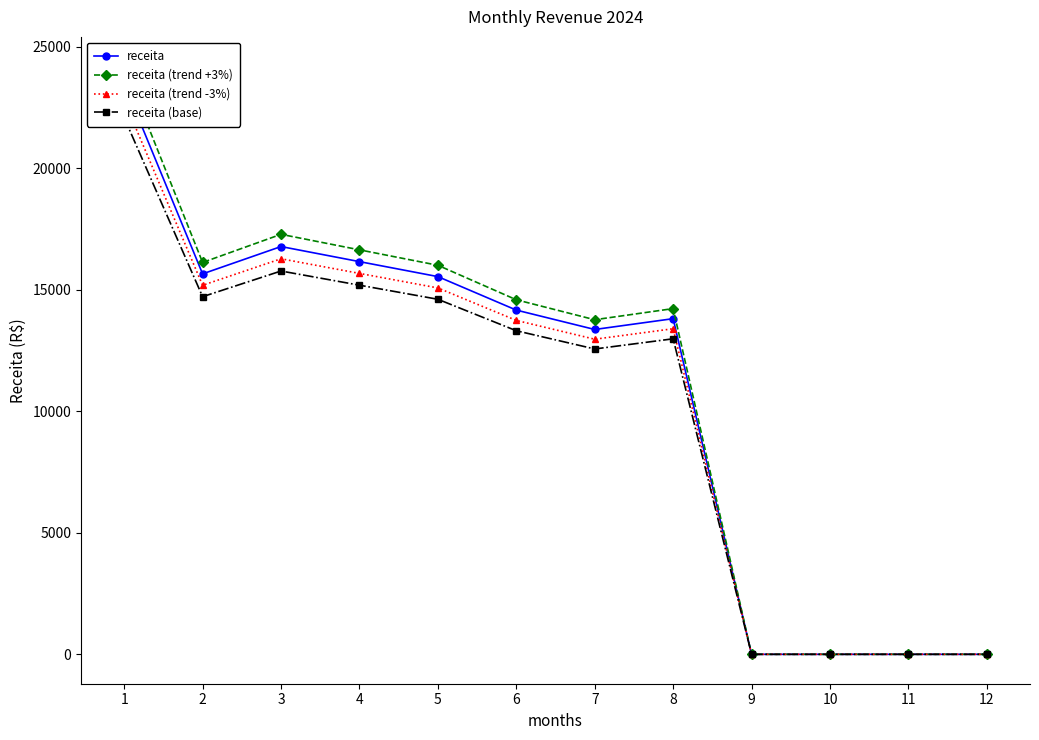

Between 1 and 5, which series saw the biggest shift?

receita (trend +3%)